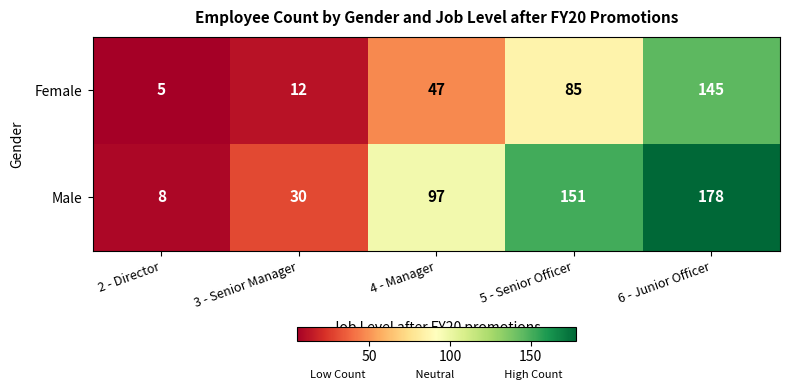

Count the Male values in the range 30 to 151.

3